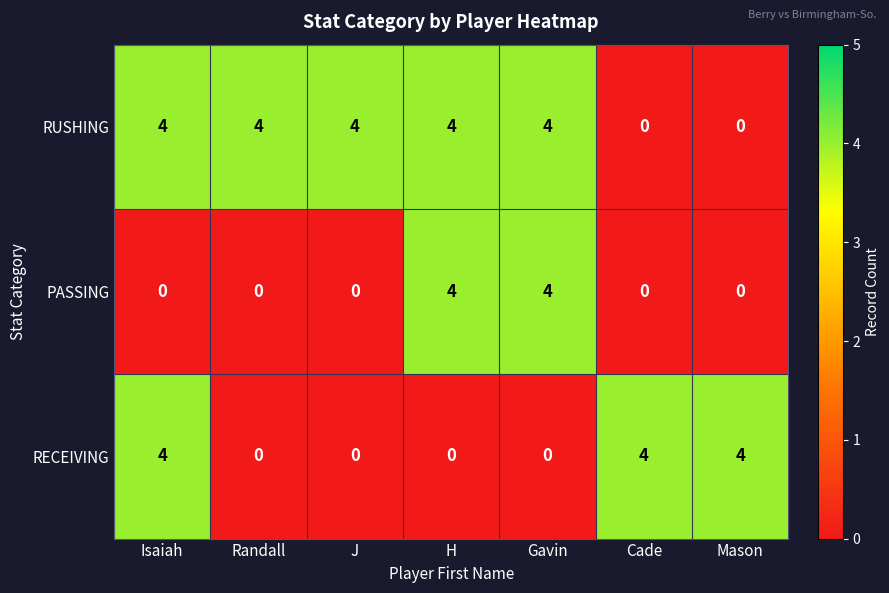

What is the total value across all series at H?

8